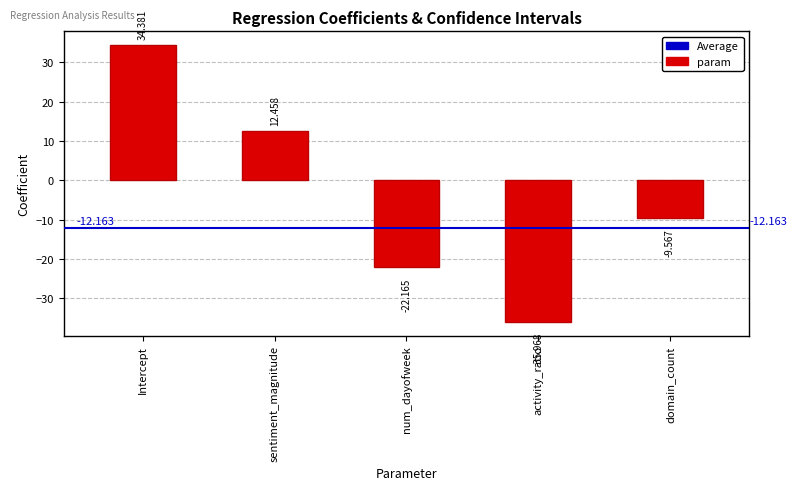

At which label does the data first exceed -9?

Intercept